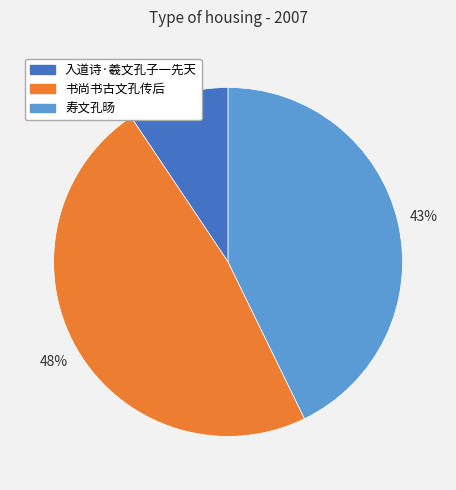

Combined, do 入道诗·羲文孔子一先天 and 书尚书古文孔传后 account for over 50%?

Yes